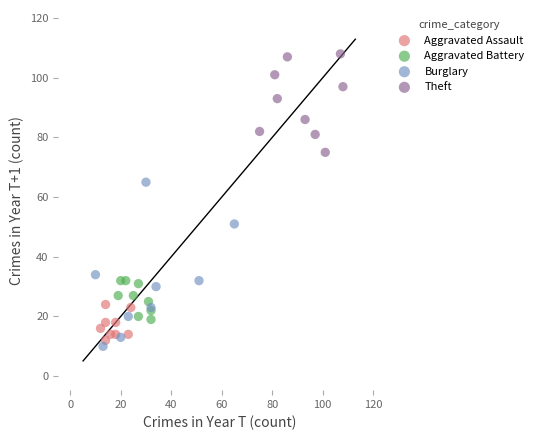

Which series reaches the maximum Y coordinate?

Theft